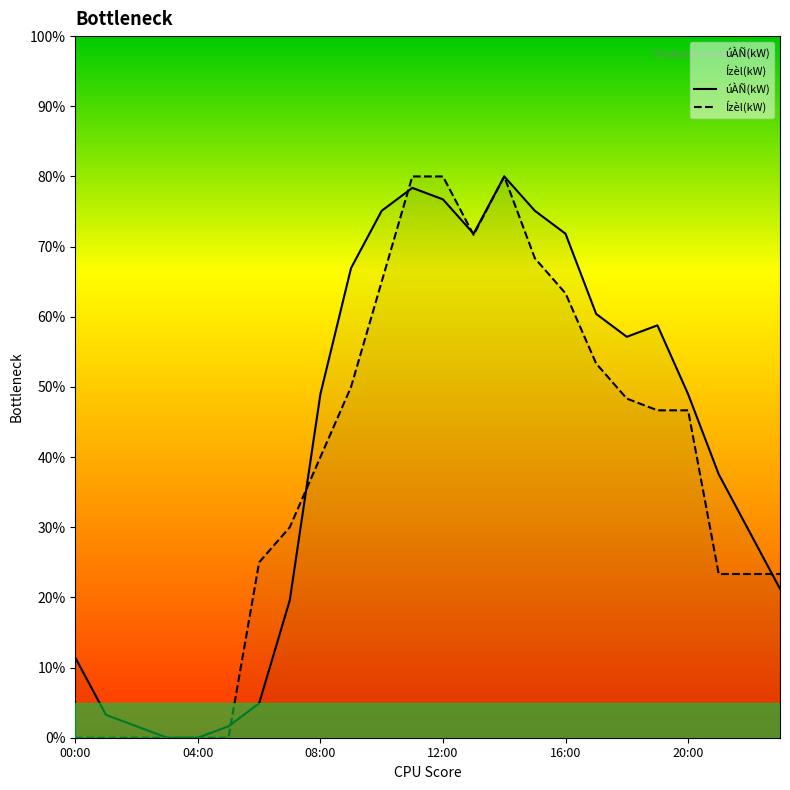

What is the difference between the second highest and second lowest values in the Ízèl(kW) series?

80.0